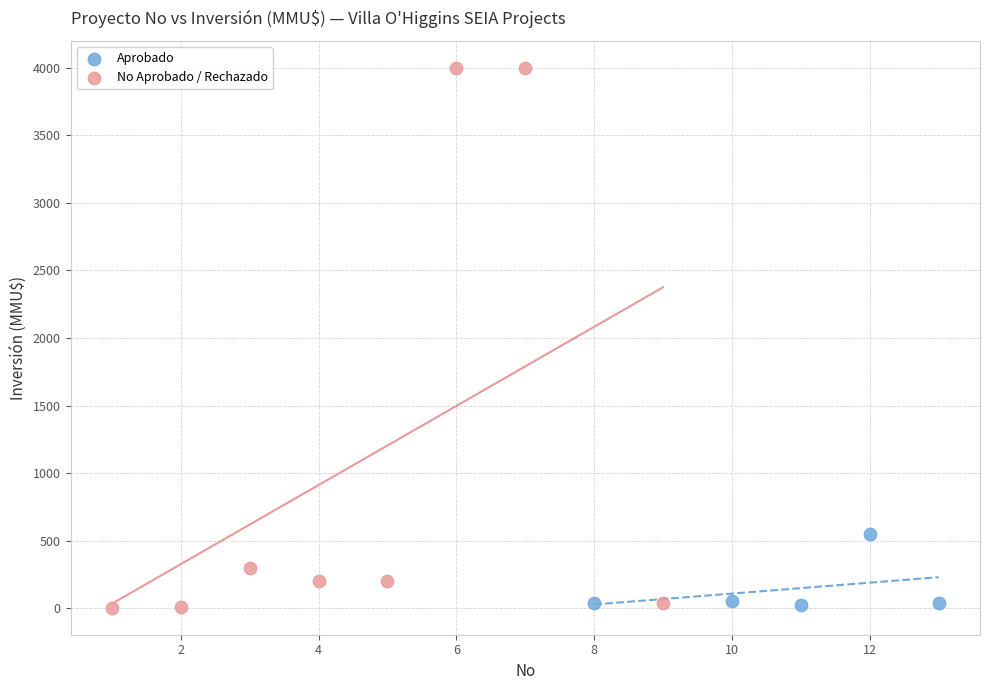

Which series contains the highest Y value?

No Aprobado / Rechazado